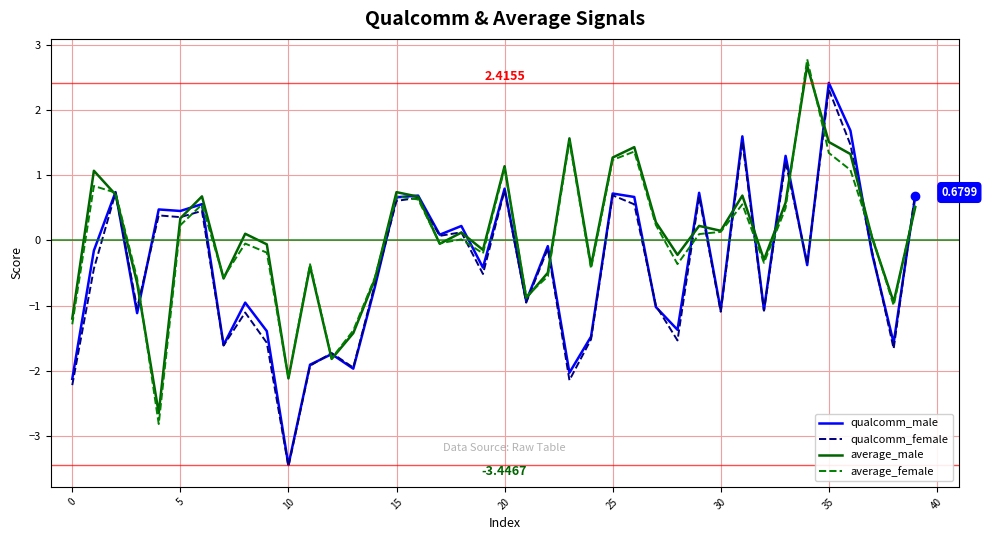

What is the value of the qualcomm_male point at the 14th from the left?

-2.0